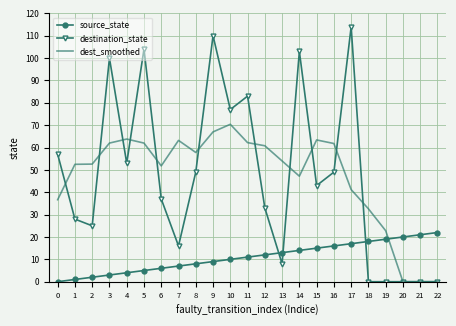

At which category is the sum across all series the highest?

9